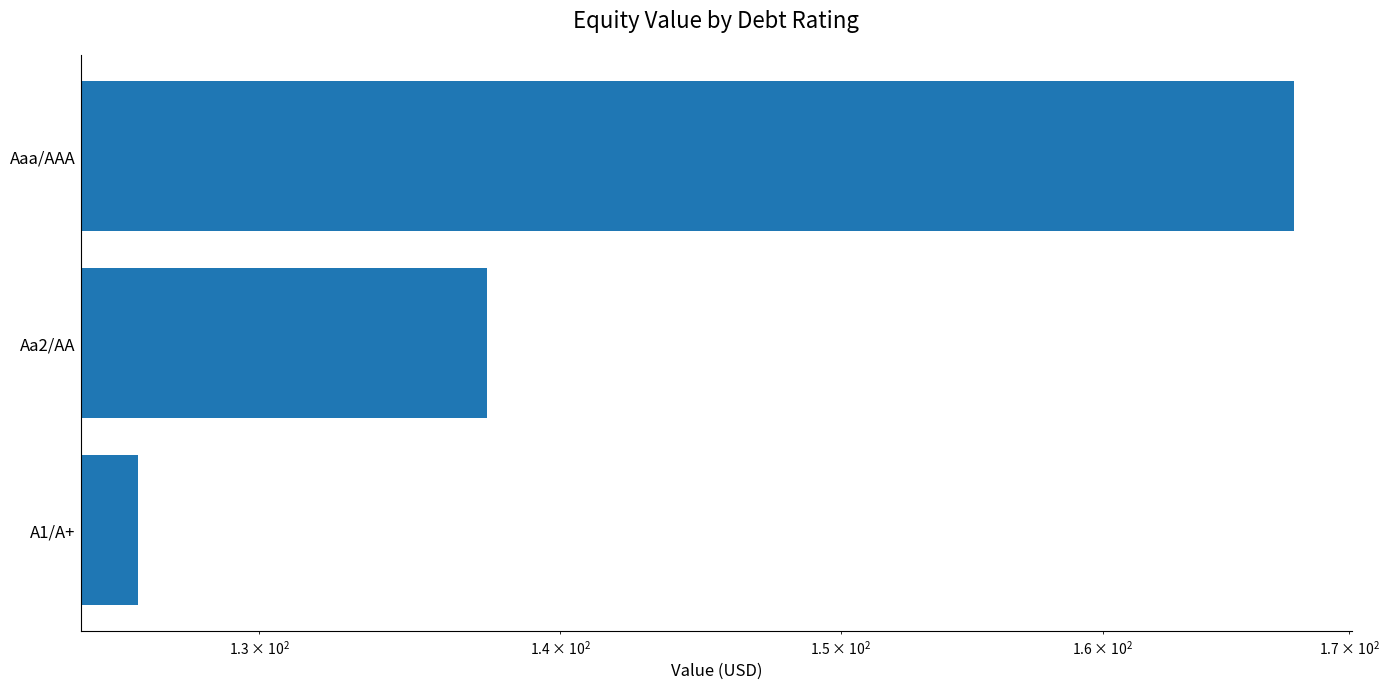

Are the bars horizontal?

Yes